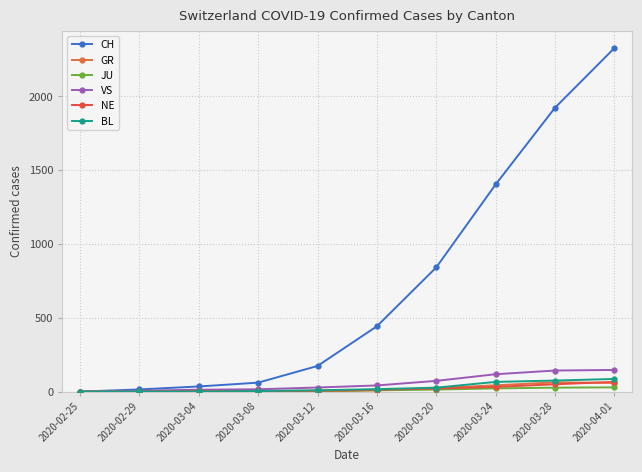

Is it true that GR equals 0 at 2020-03-12?

True